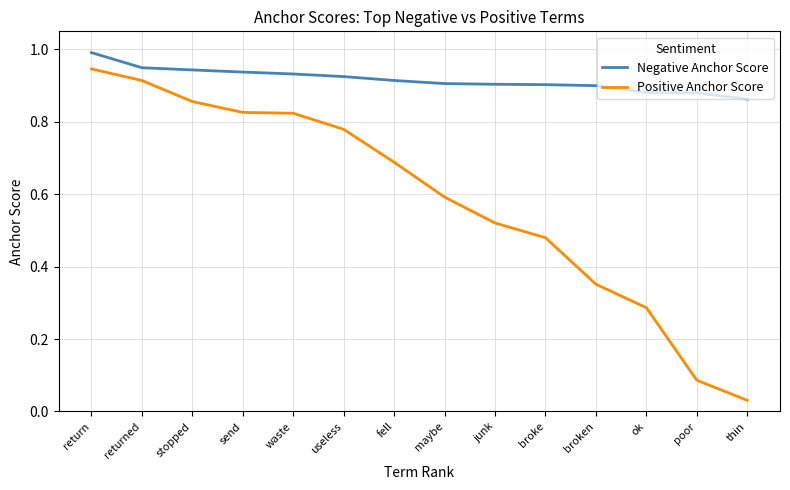

Which series changed the most between send and broken?

Positive Anchor Score